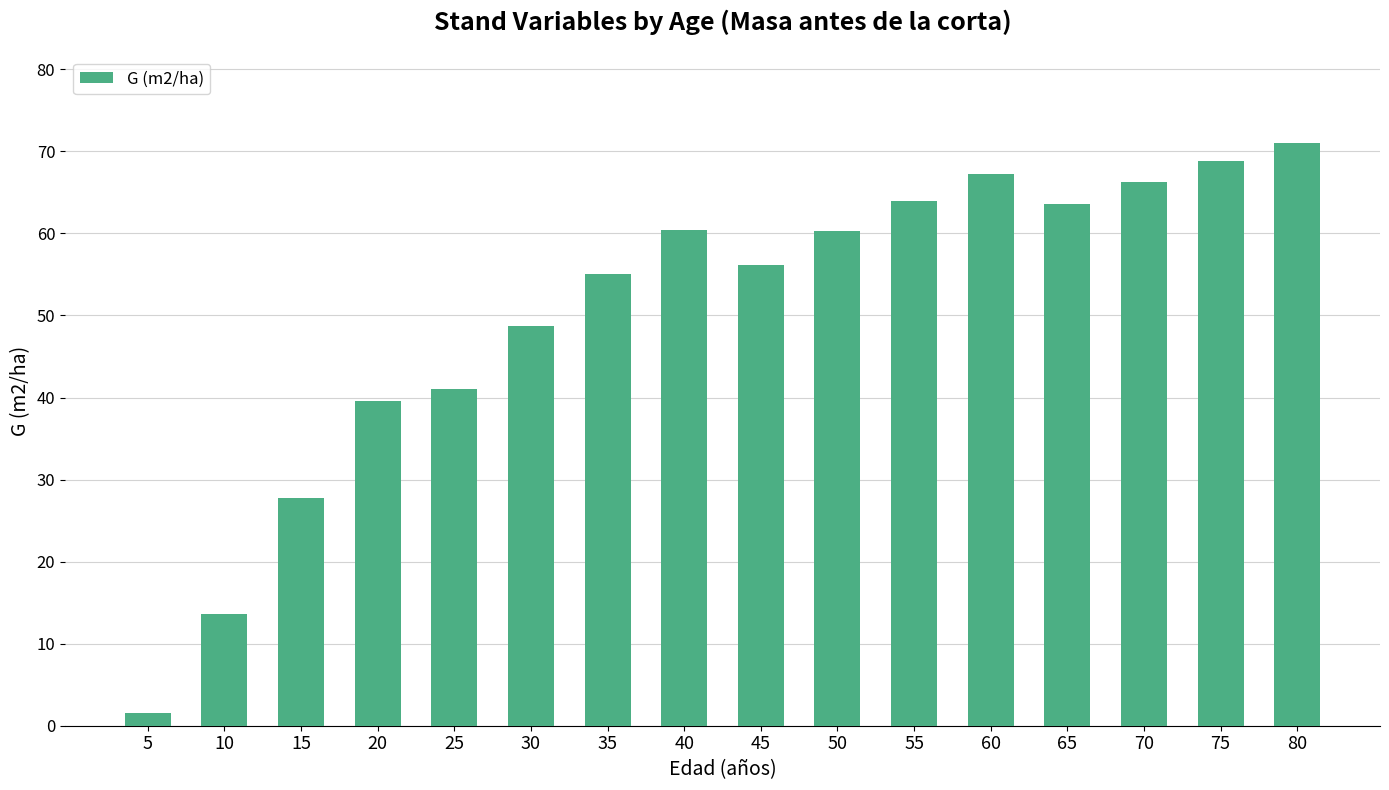

What is the sum of all values?

805.0